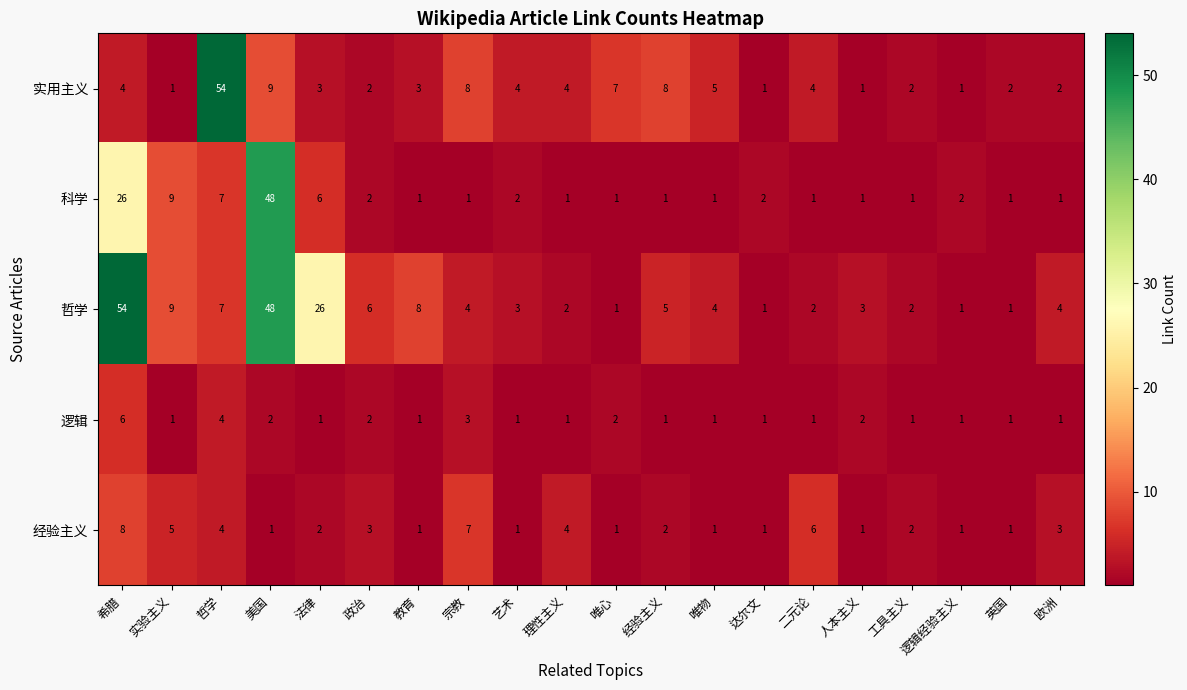

What is the greatest value displayed?

54